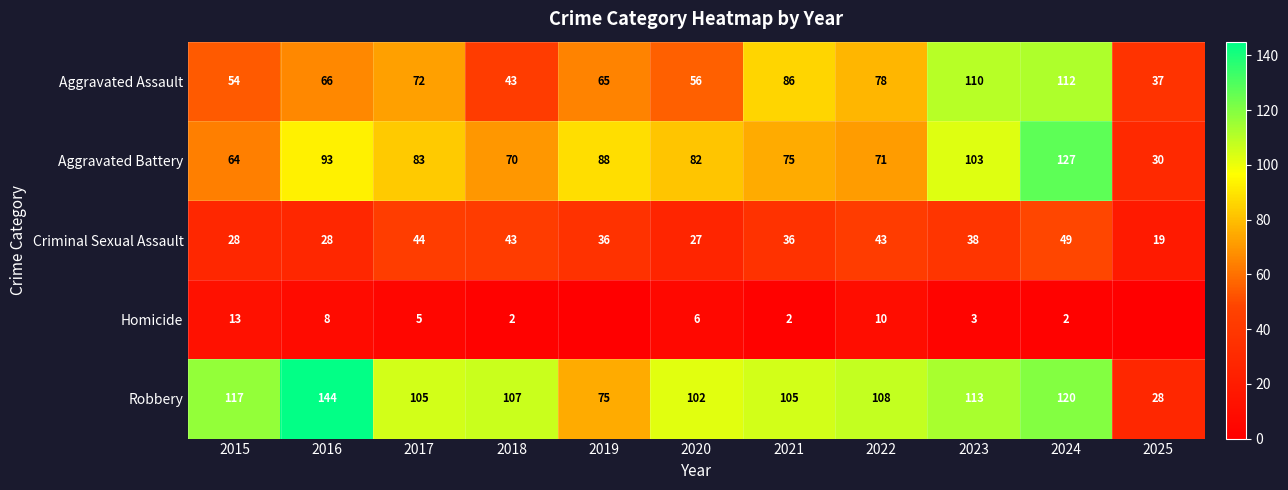

True or false: Criminal Sexual Assault has a value of 64 at 2024.

False